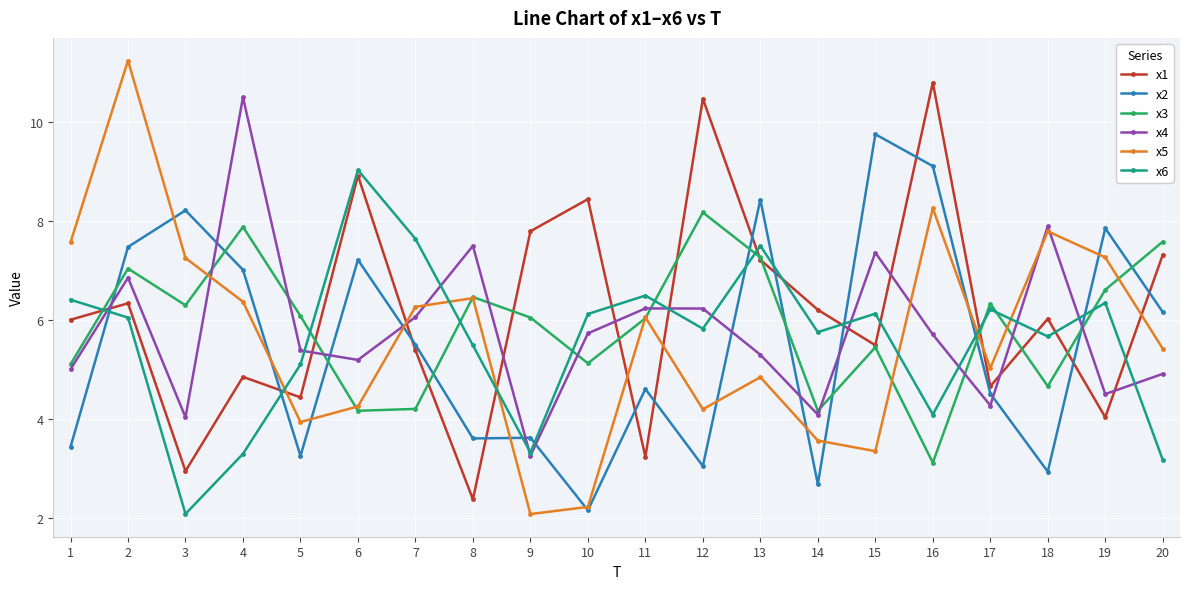

At 7, list the series in order from smallest to largest.

x3, x1, x2, x4, x5, x6